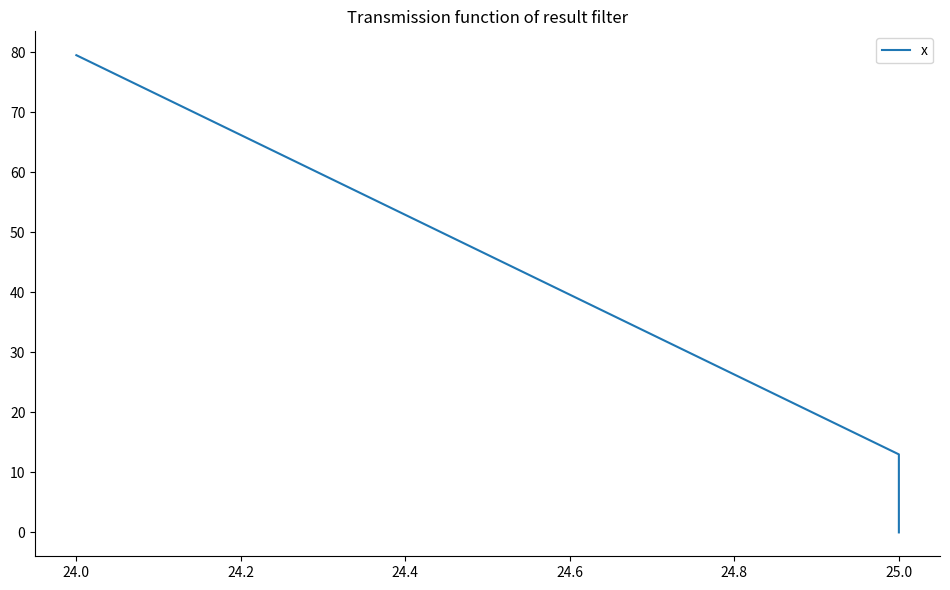

What is the average value?

30.8